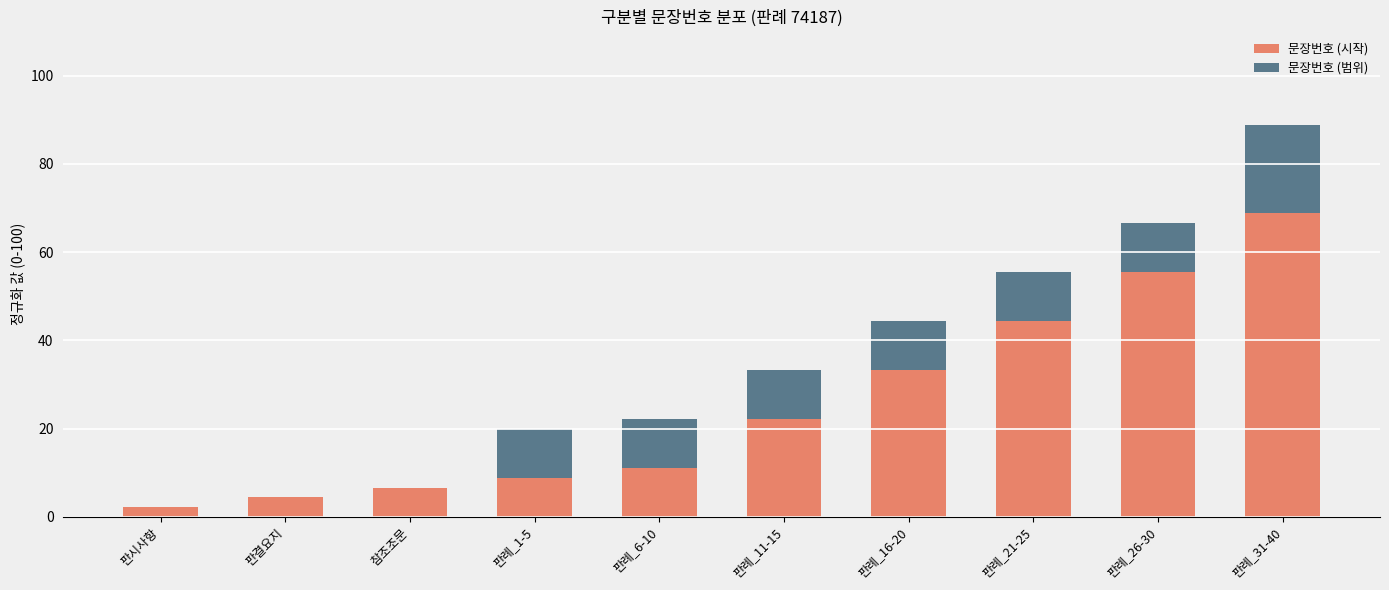

Are the bars grouped side by side (vs. stacked)?

No